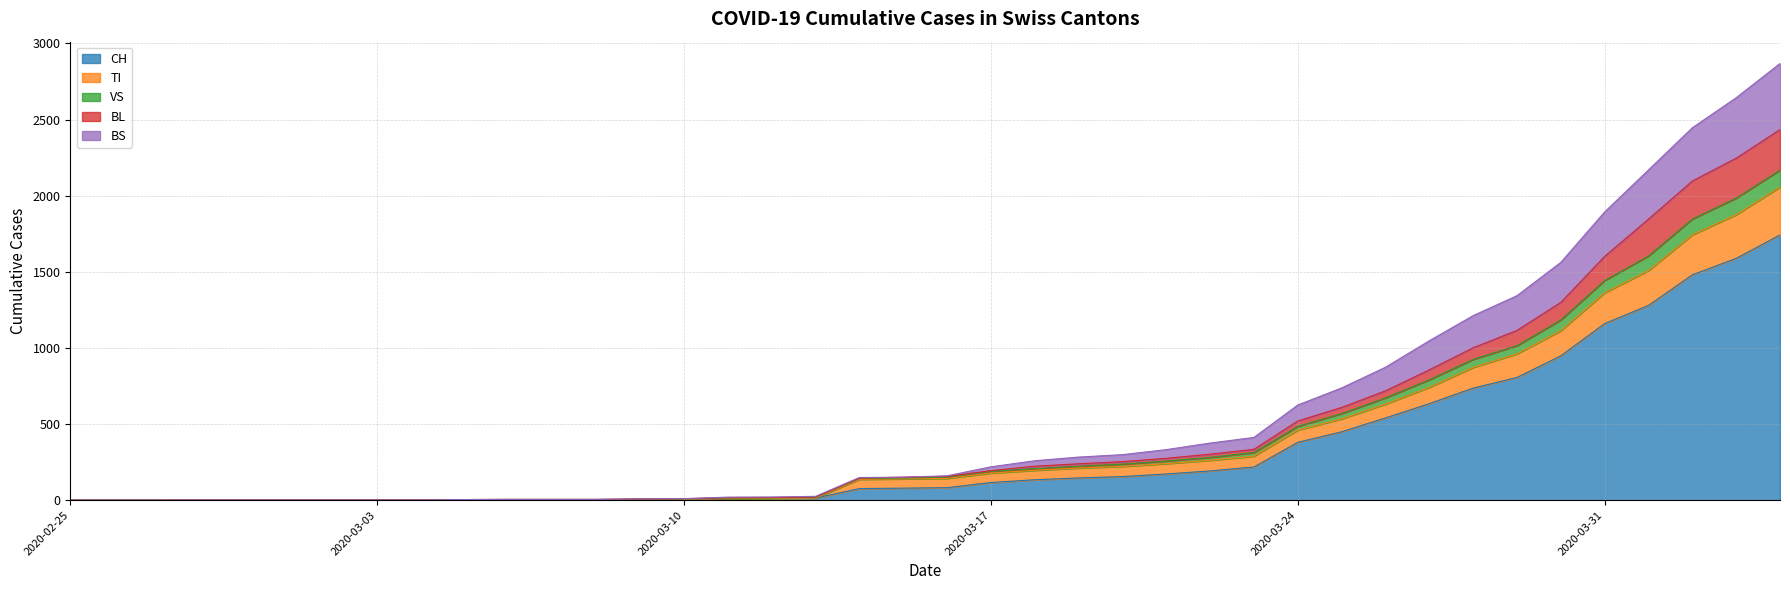

What is the maximum value for CH?

1742